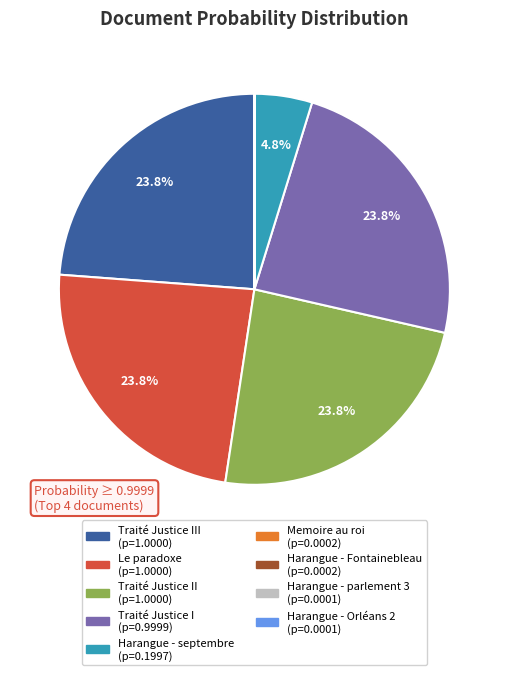

Is there a majority slice in this chart?

No